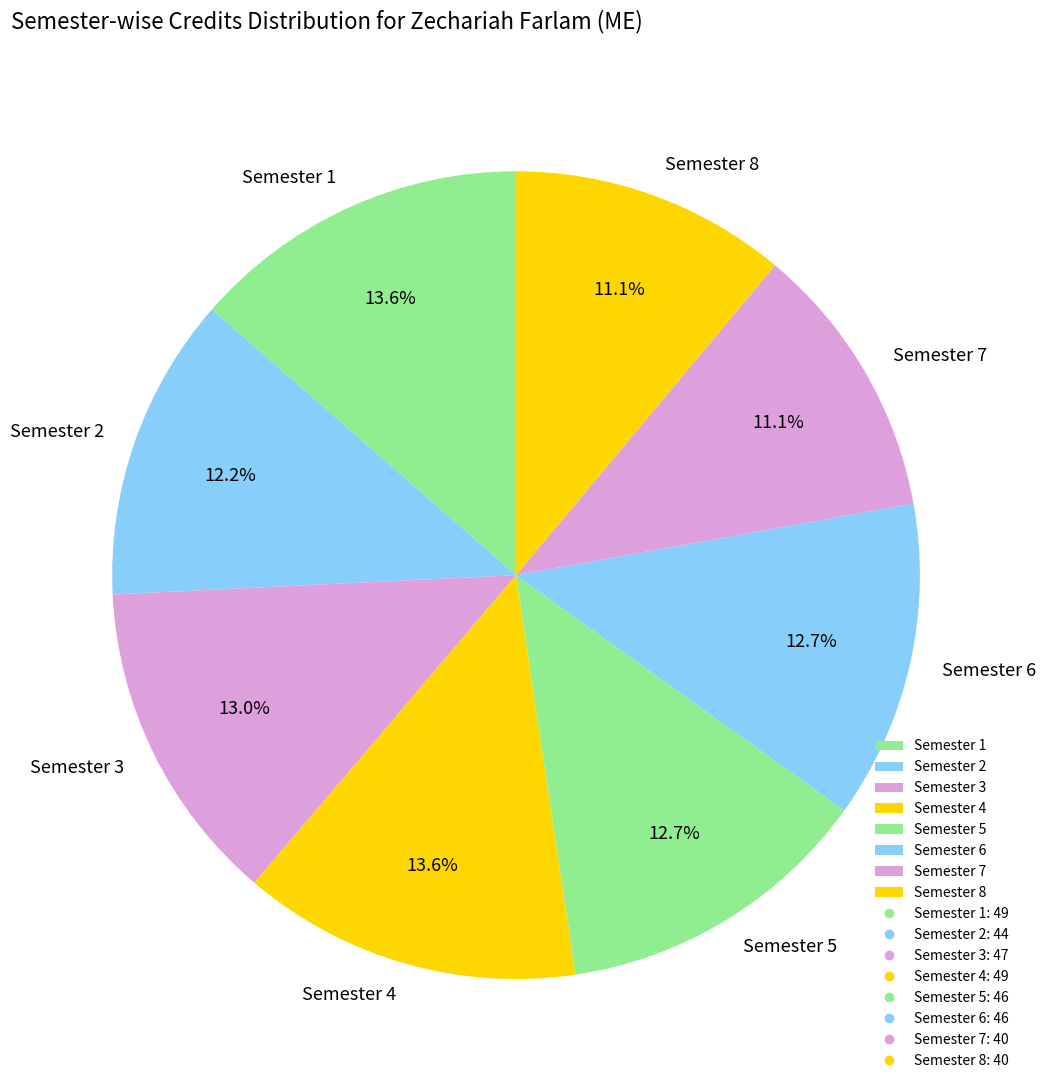

To the nearest percent, what portion does Semester 5 represent?

13%